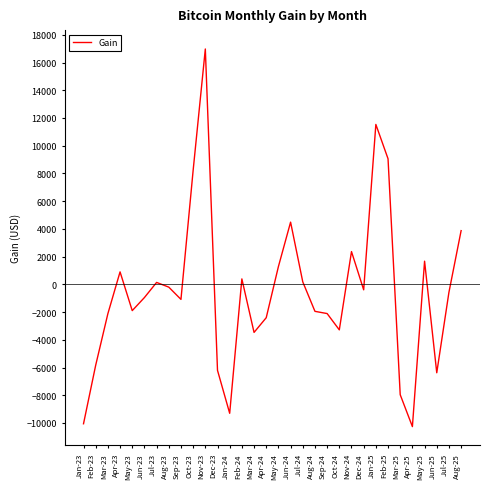

Is it true that the value at Nov-24 is 3427?

False